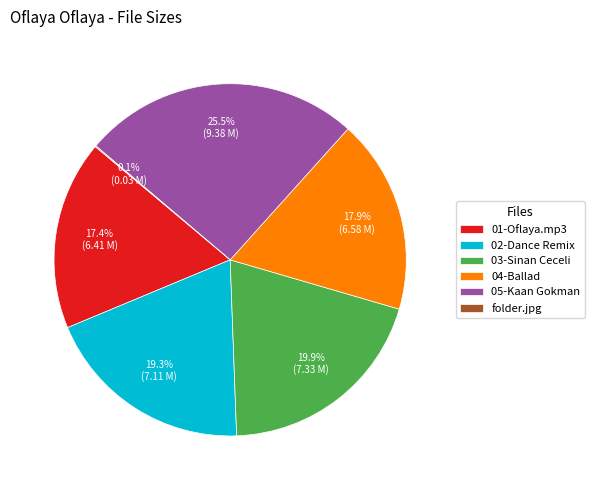

Does 01-Oflaya.mp3 represent more than half of the total?

No